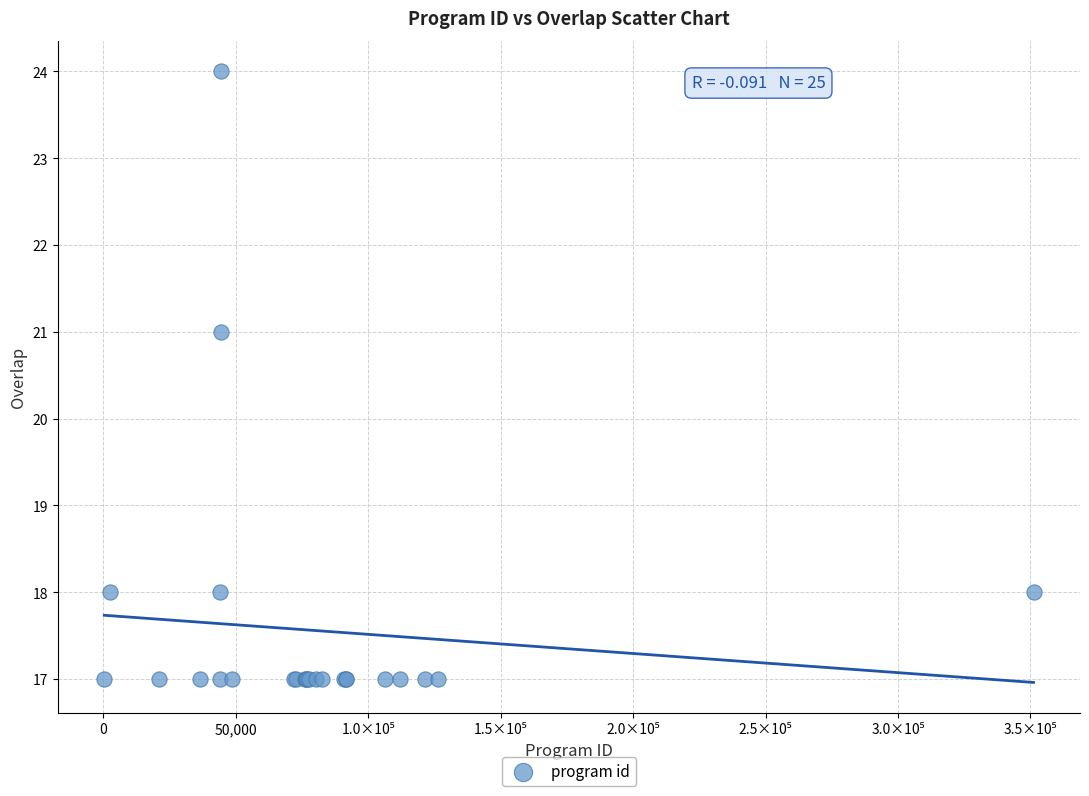

What Y value in the scatter plot is closest to 20?

21